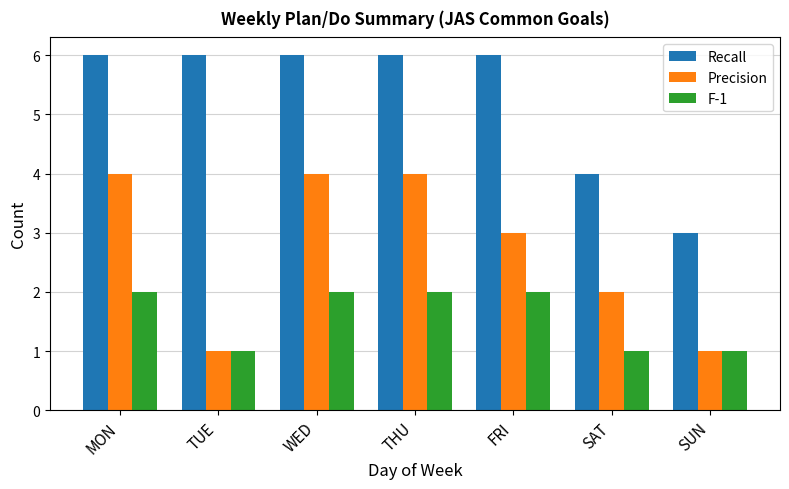

Which series has the largest total across all categories?

Recall